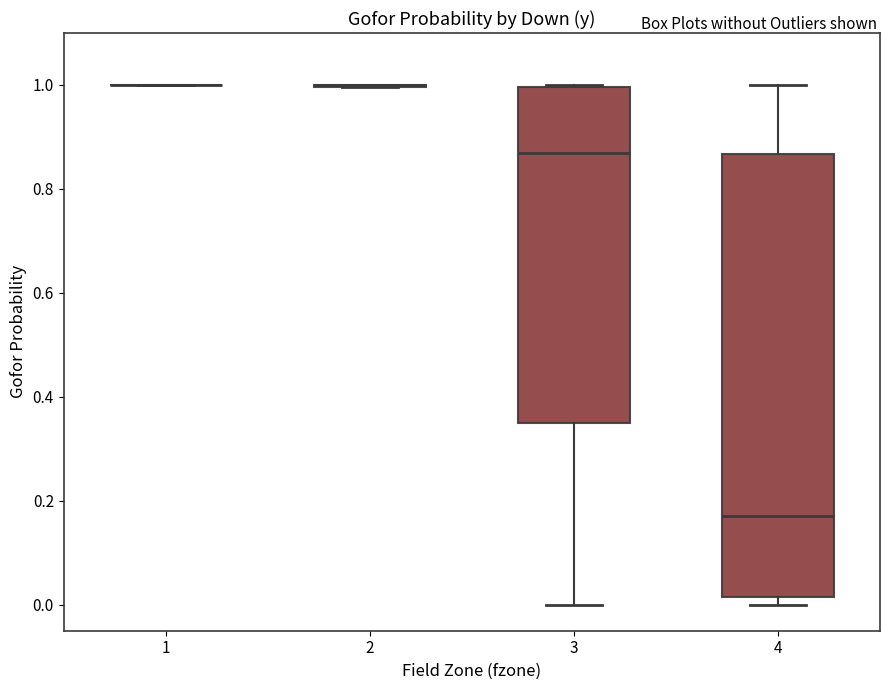

Comparing the boxes themselves (not the whiskers), which one is the tallest?

4